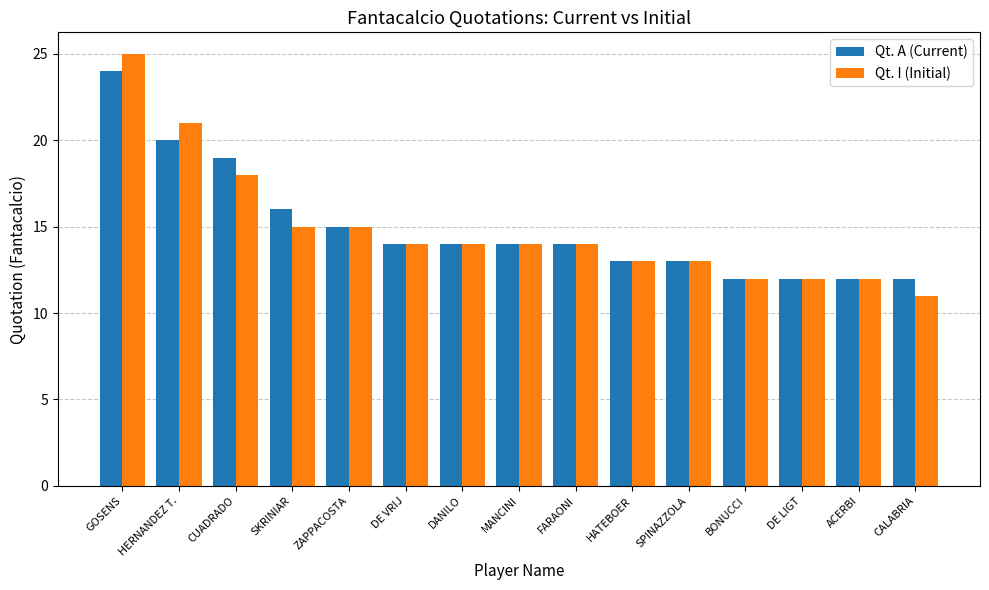

At which category is the sum across all series the highest?

GOSENS